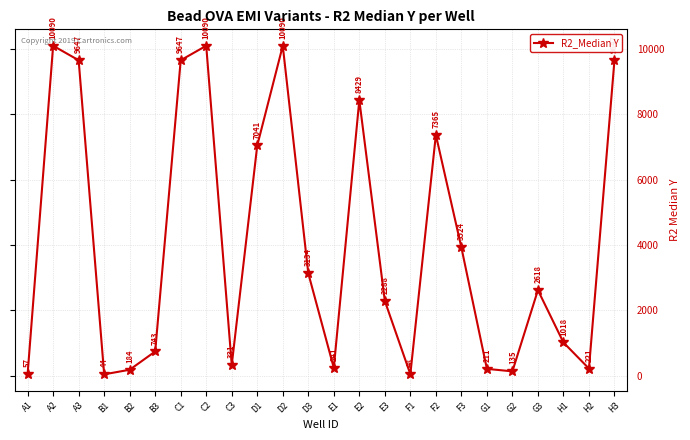

At which category does the data reach its first local peak?

A2